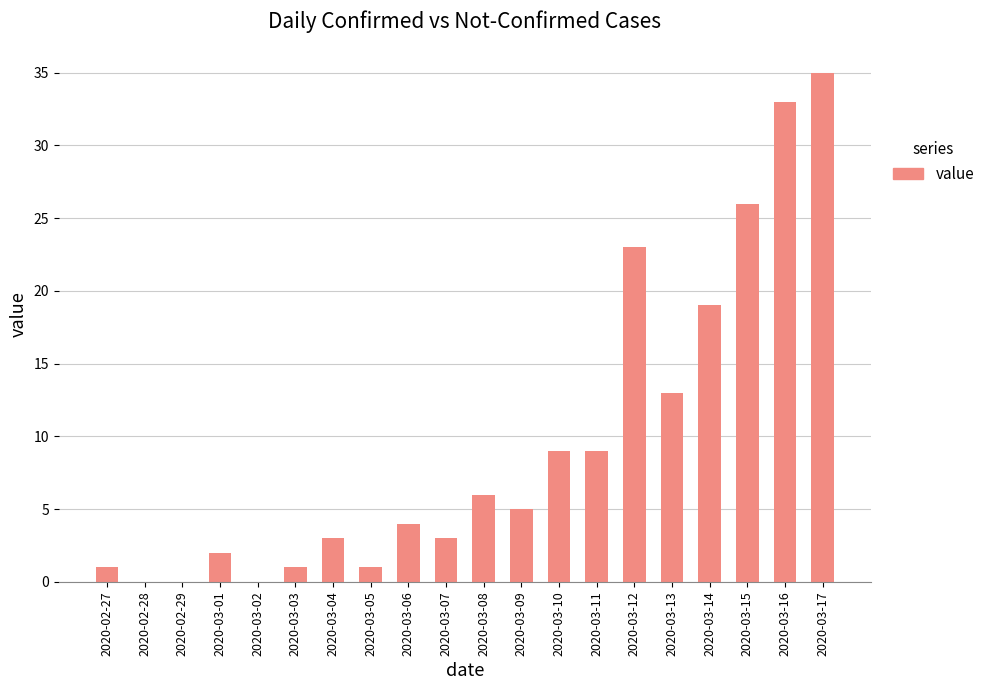

What is the sum of the values at 2020-03-08 and 2020-03-04?

9